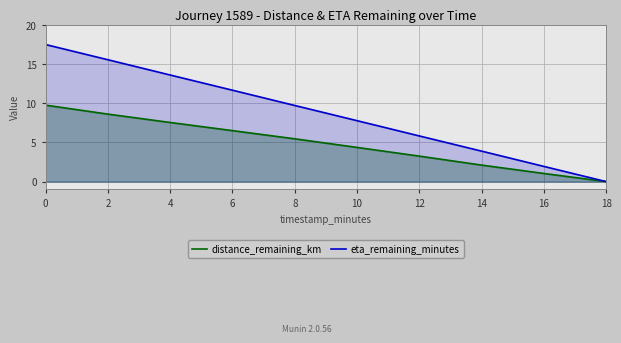

What is the difference between the distance_remaining_km values at 14 and 8?

3.4